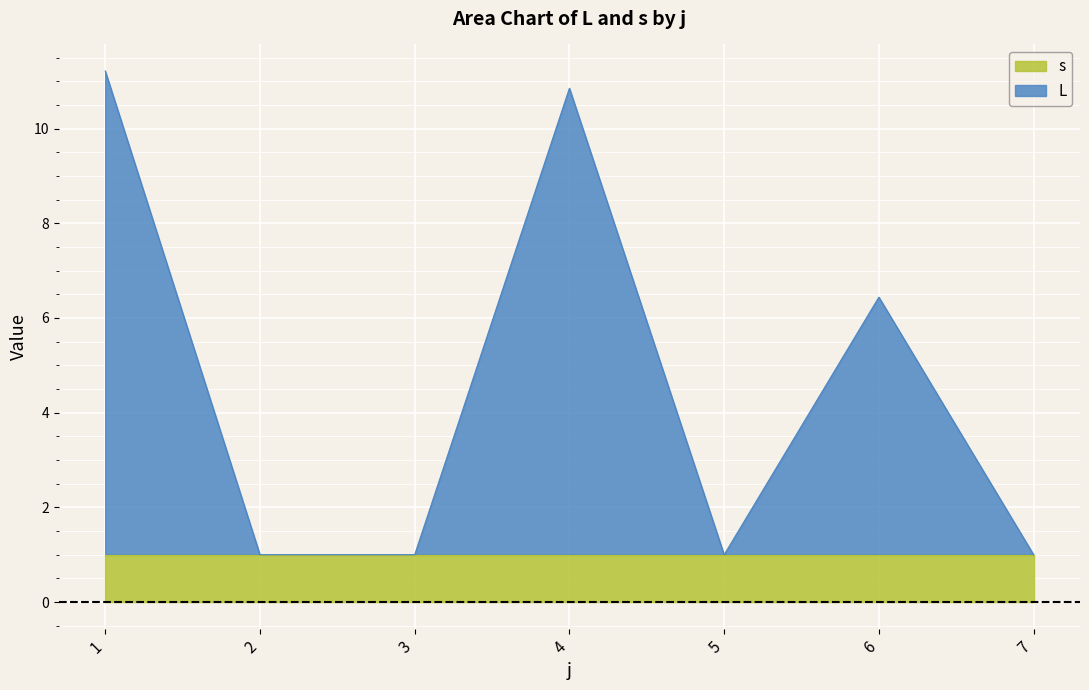

List the labels in order of value, smallest first.

2, 3, 5, 7, 6, 4, 1